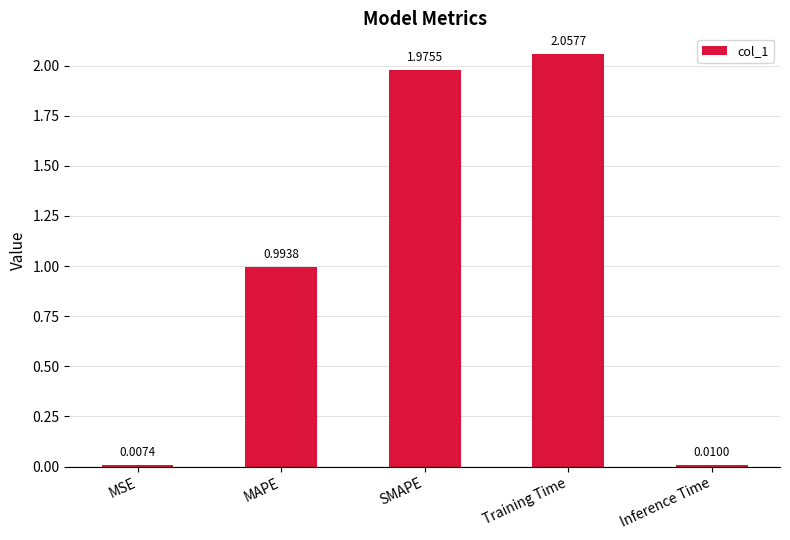

What is the label of the 2nd bar from the left?

MAPE